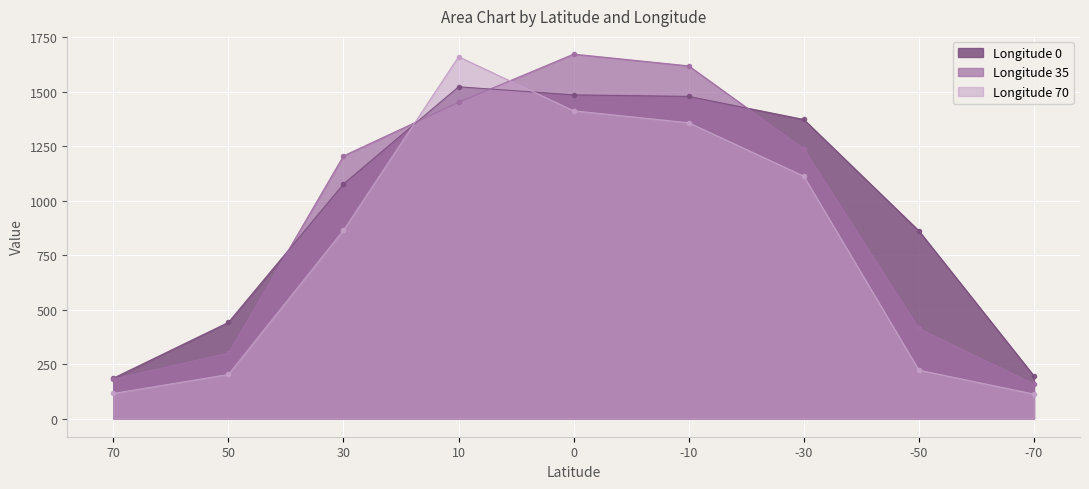

What is the difference between the 0 values at 50 and -10?

1037